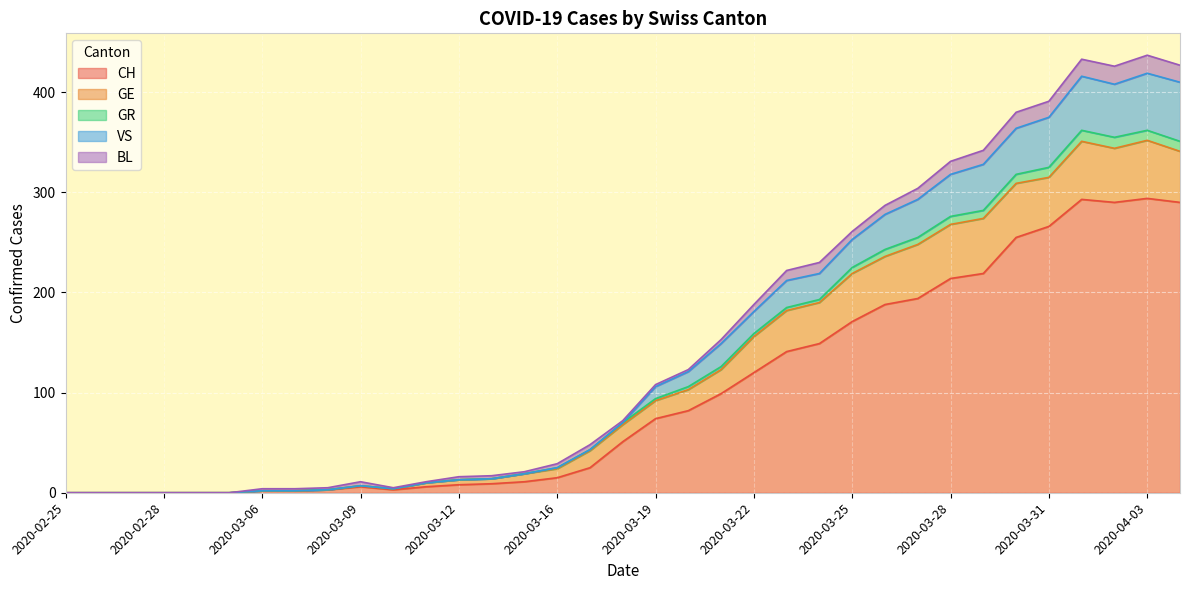

What position from the right is 2020-03-14?

21